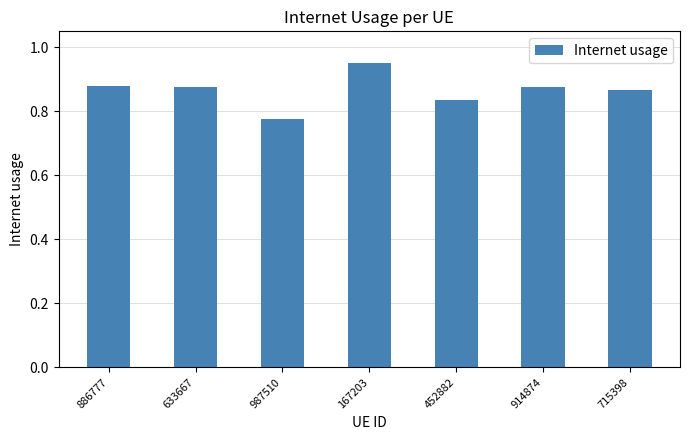

At which category does the chart reach its minimum across all series?

987510